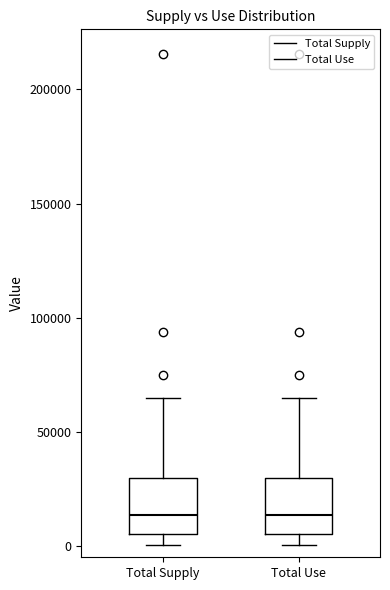

Reading left to right, transcribe this box plot: for each box, give where its median line is, the range the box spans, and where its two whiskers end, as read against the y-axis. The values are not printed on the chart, so give them approximately, as read against the axis.

Total Supply: median 15000, box 5000 to 30000, whiskers 0 to 65000
Total Use: median 15000, box 5000 to 30000, whiskers 0 to 65000